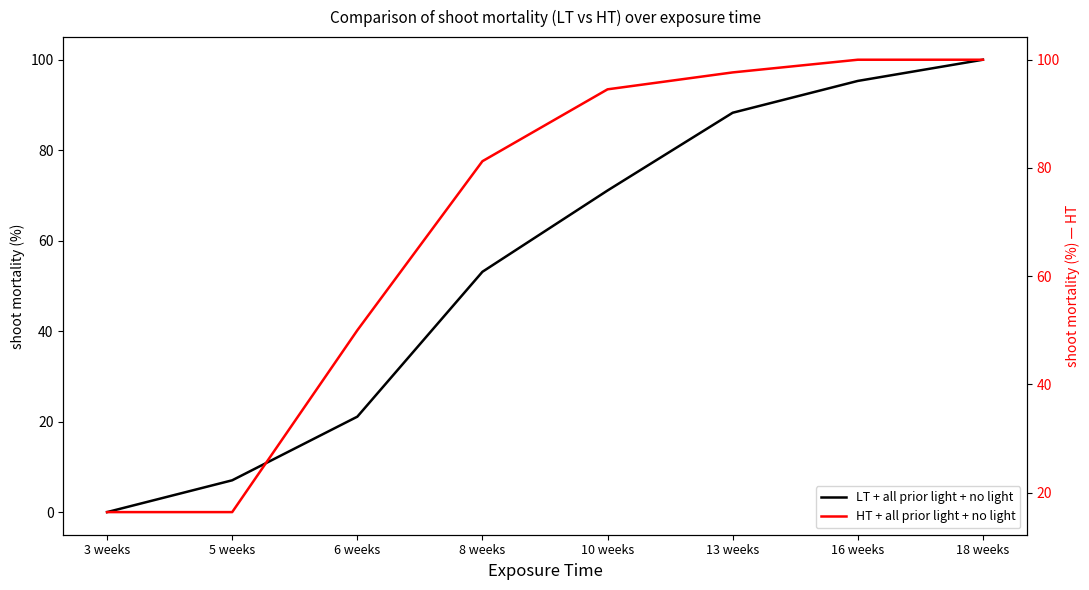

True or false: LT + all prior light + no light and HT + all prior light + no light intersect in this chart.

False